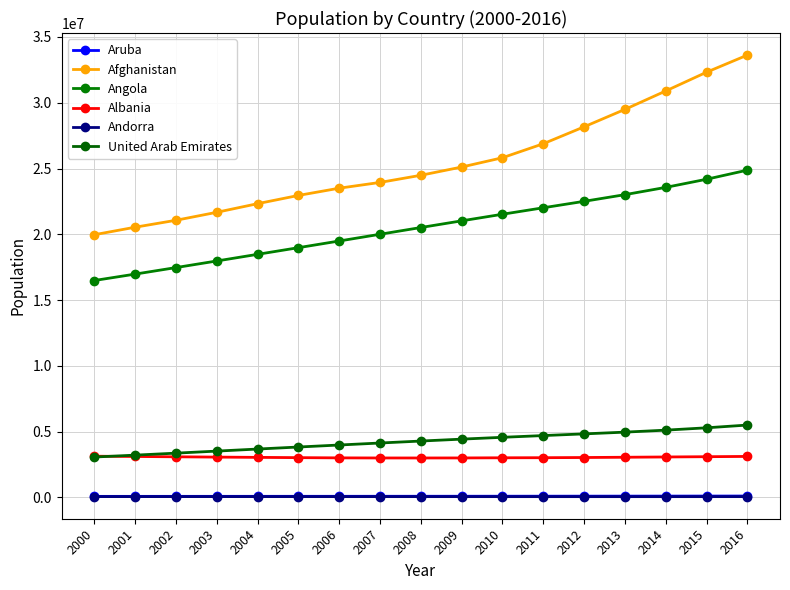

What is the value of the United Arab Emirates point at the 14th from the left?

4966819.5